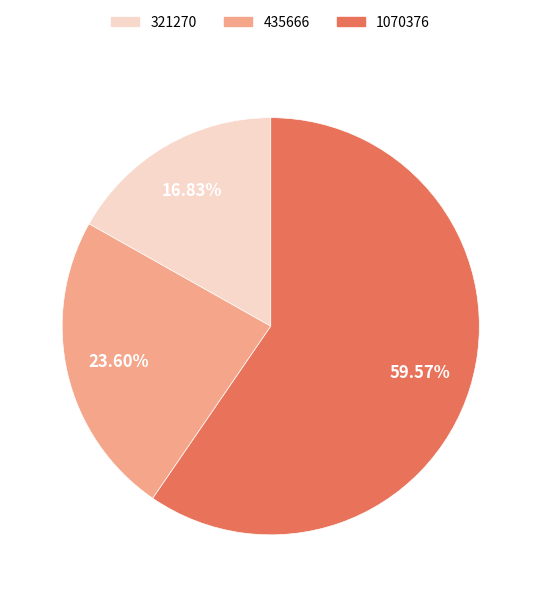

What percentage do 1070376 and 435666 together represent?

83.2%